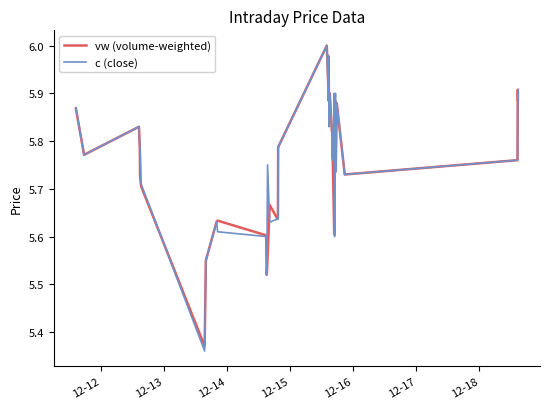

Which series has the largest total across all categories?

c (close)